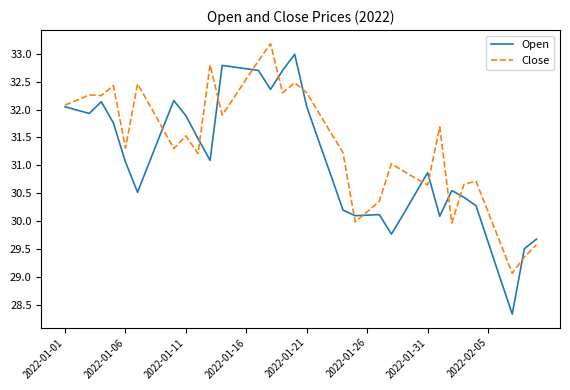

What is the greatest value displayed?

33.2